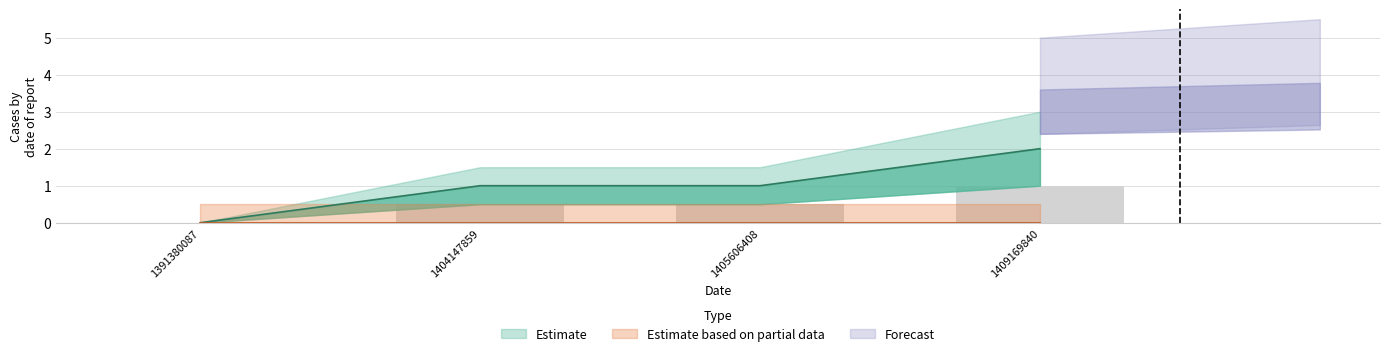

Count the values in the range 1 to 2.

3